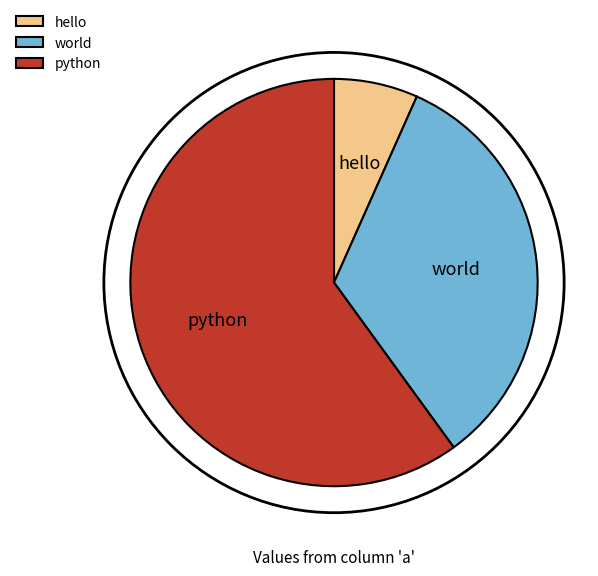

Is it true that python is 60% of the pie?

True